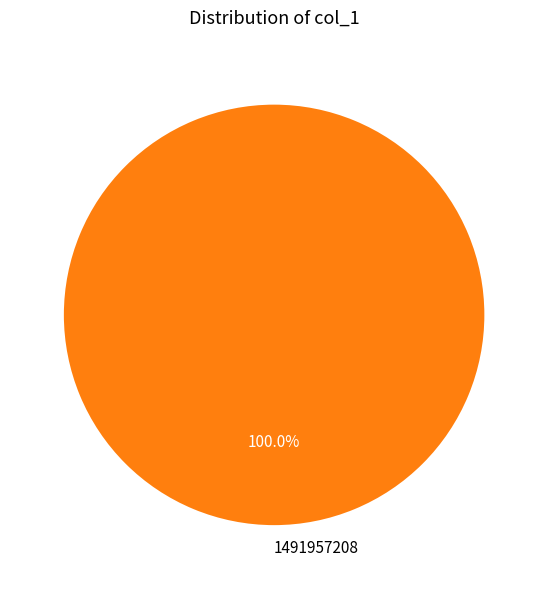

Which category accounts for the majority?

1491957208